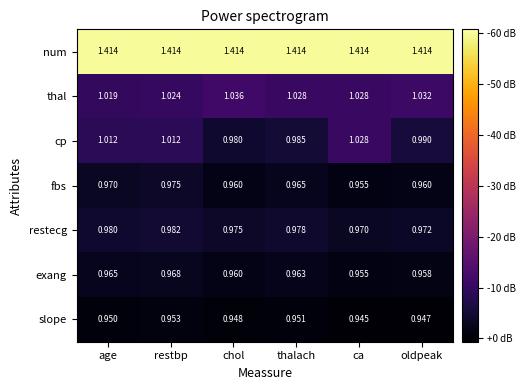

What is the total value across all series at restbp?

7.3